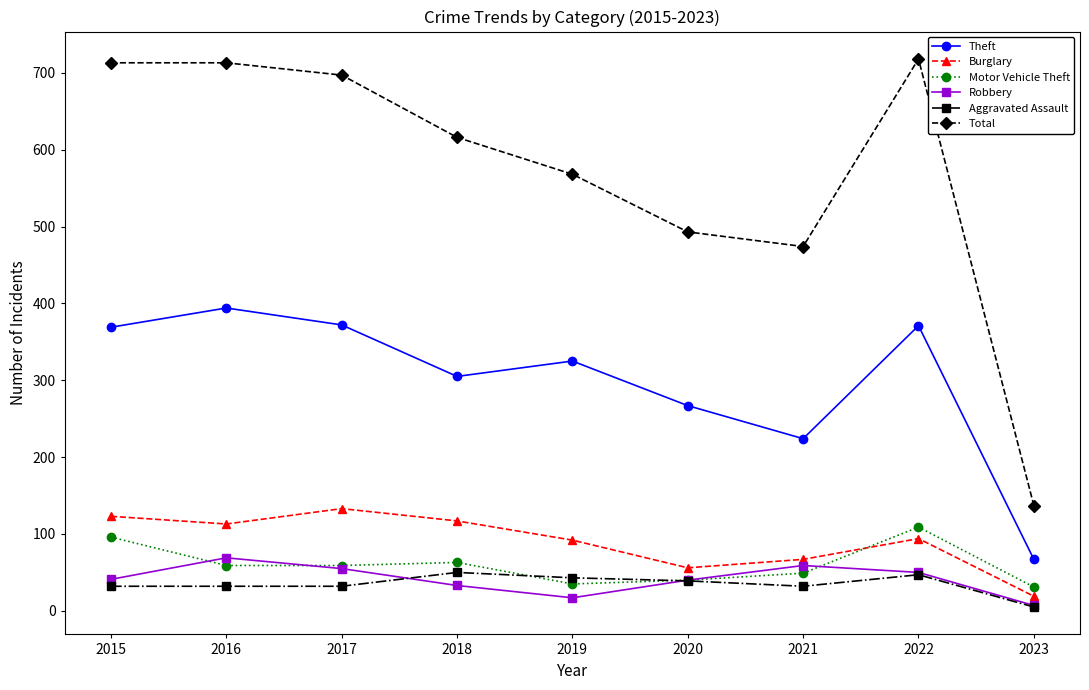

The Total series shows 493 at 2020. True or false?

True